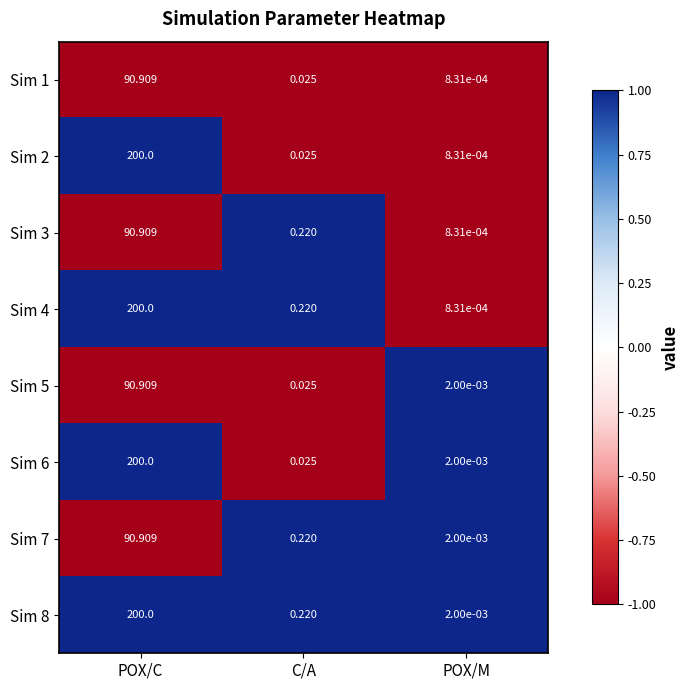

Is the value of Sim 2 at POX/M greater than the value of Sim 3 at POX/C?

No